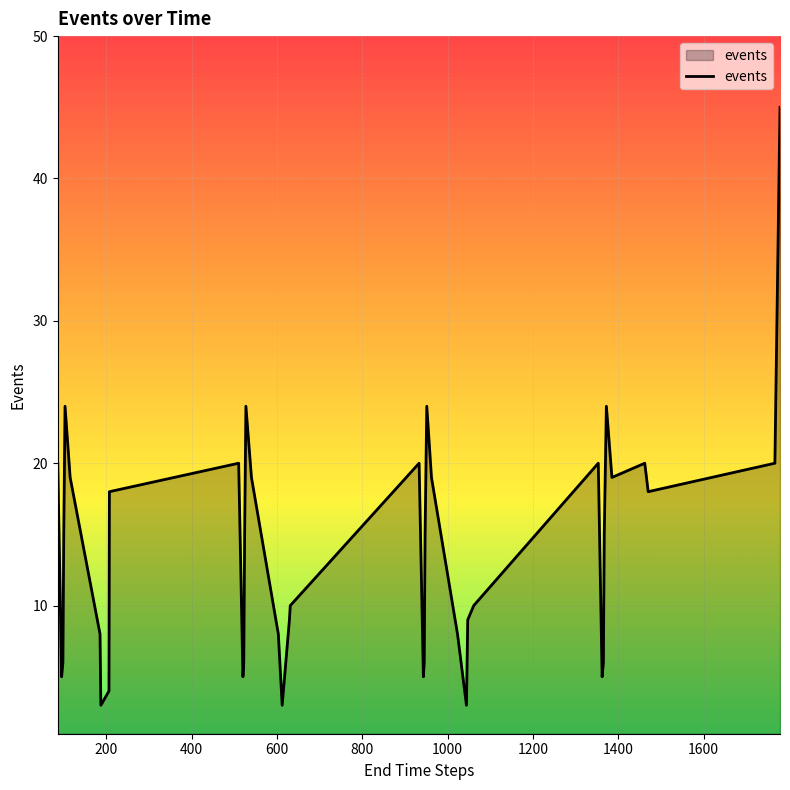

What is the maximum value shown in the chart?

45